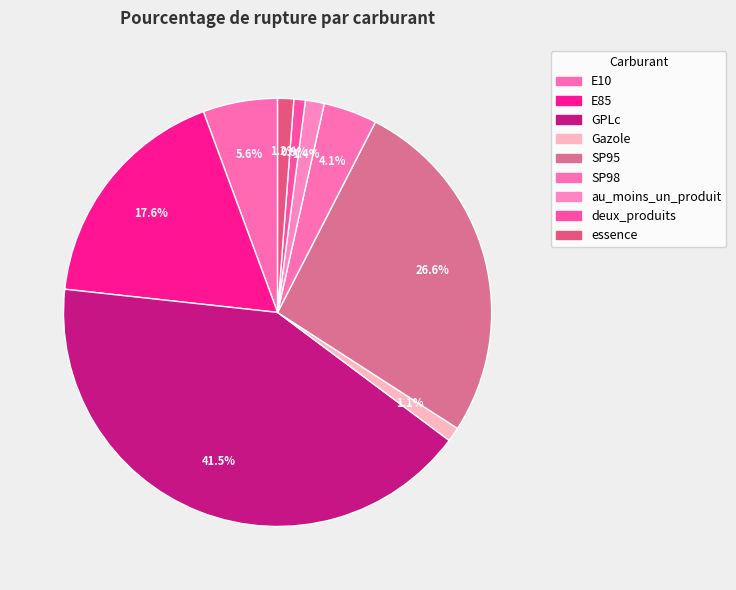

Does E10 account for over 50% of the chart?

No